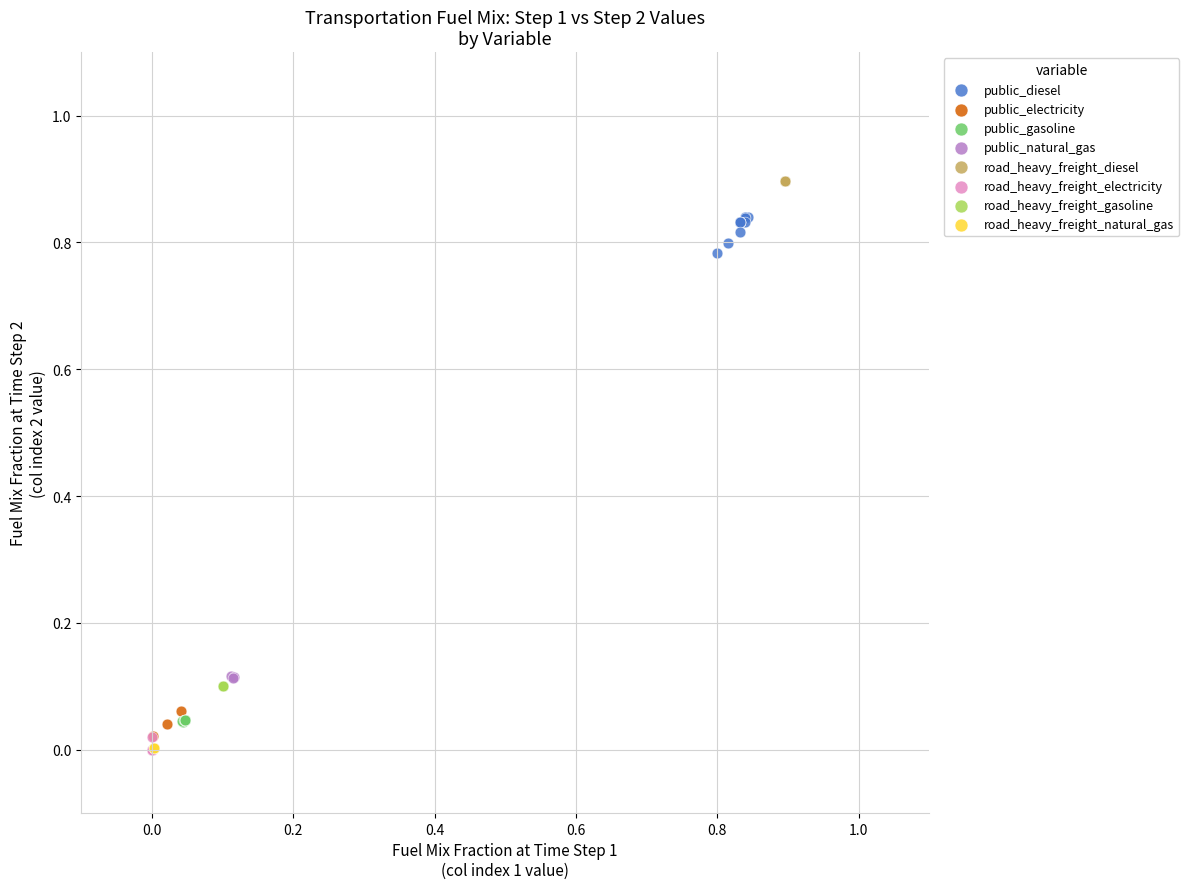

Which series contains the highest Y value?

road_heavy_freight_diesel